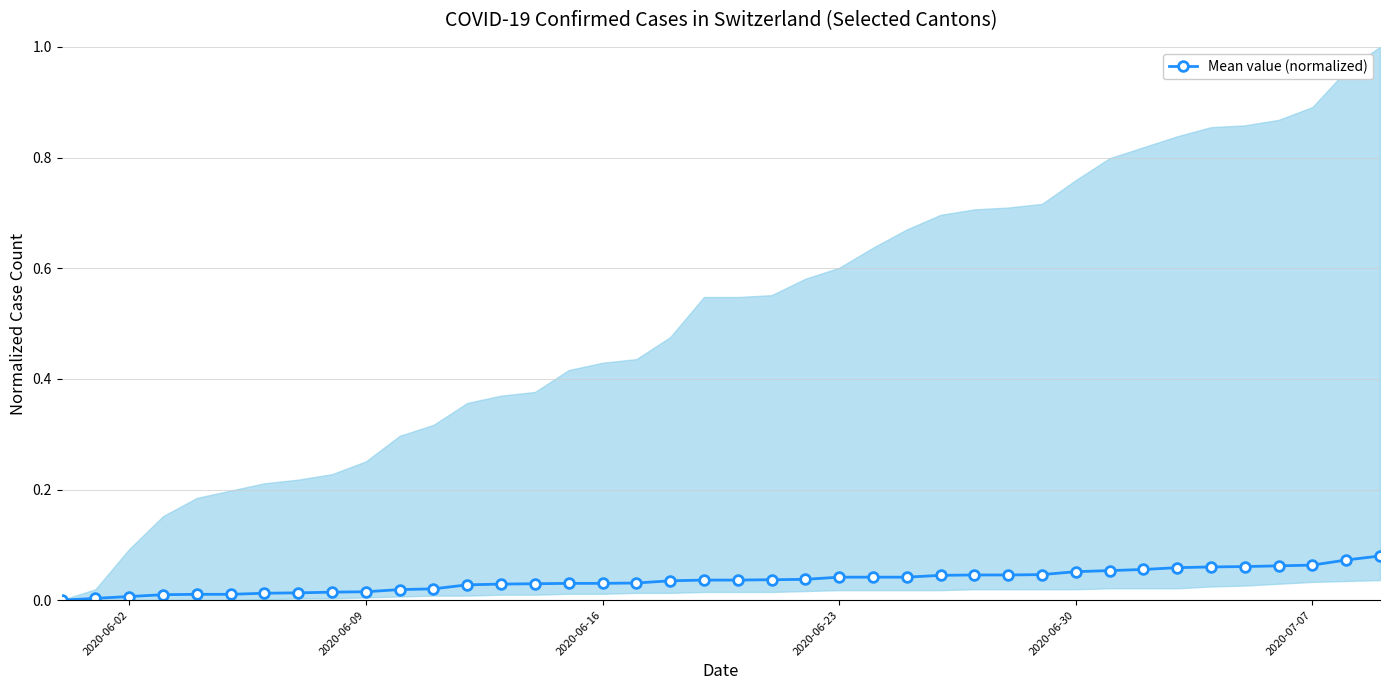

What is the greatest value displayed?

0.1